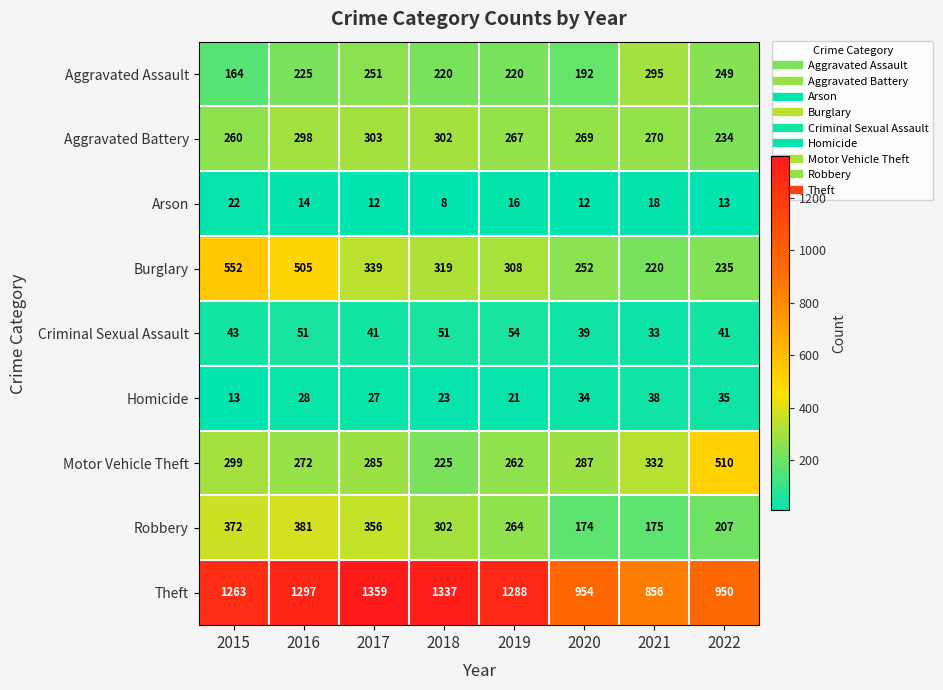

True or false: Theft has a value of 363 at 2021.

False